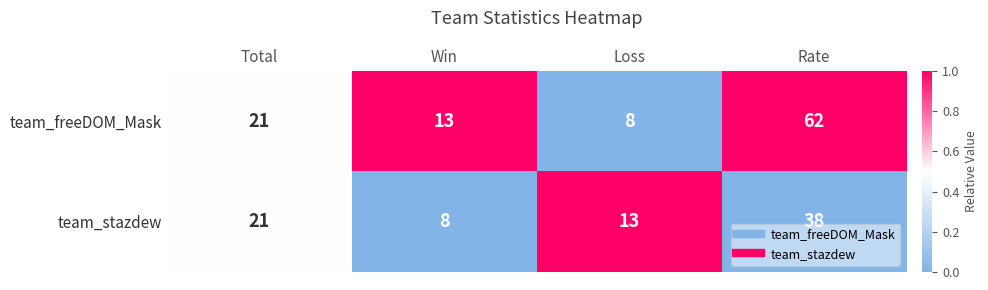

What is the sum of all team_freeDOM_Mask values?

104